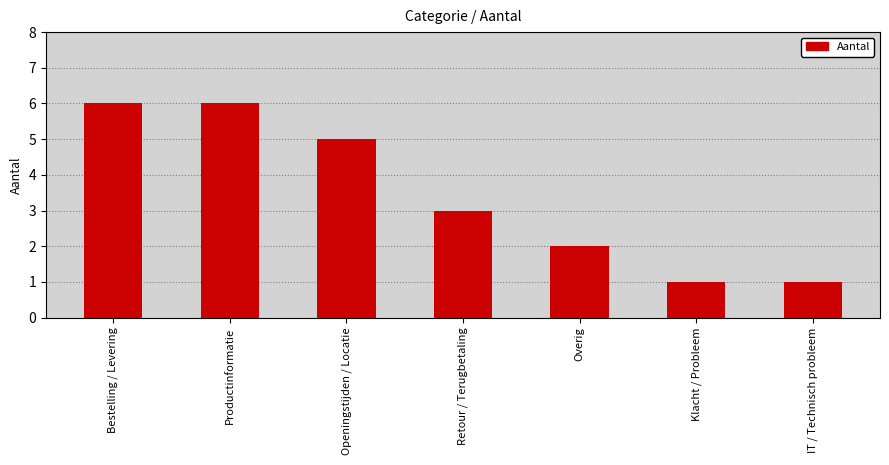

How many values are below 3?

3